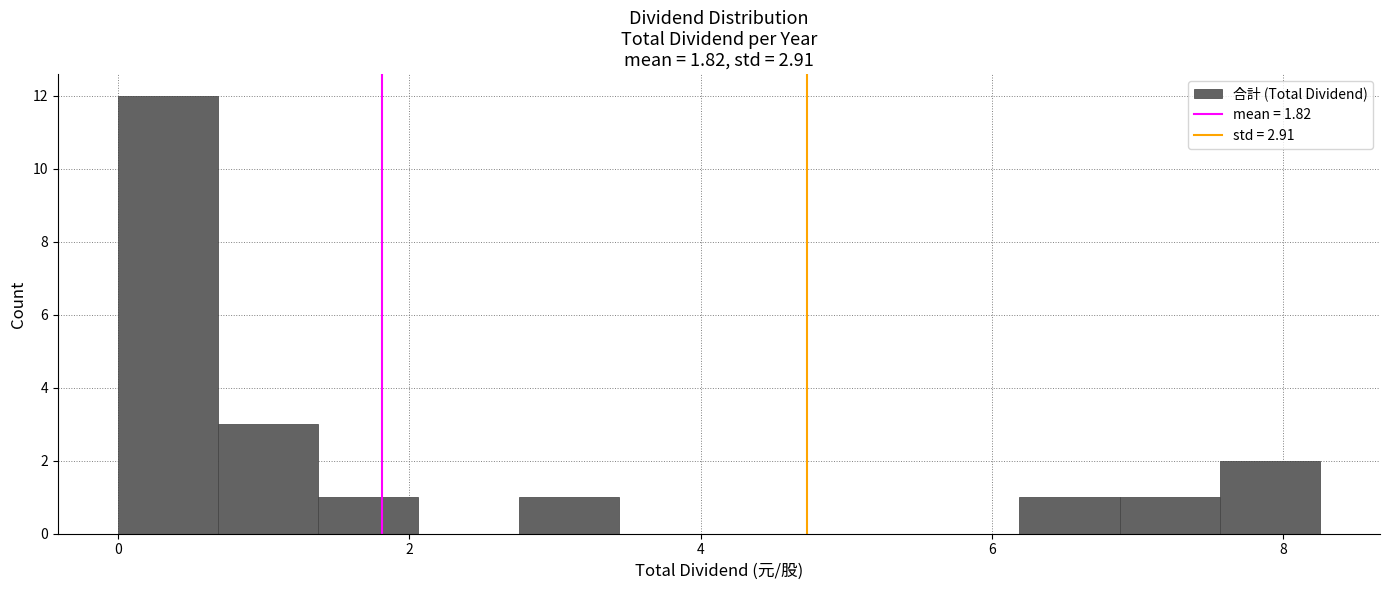

Around what value on the x-axis is the tallest bar? Give the approximate position of its centre, as read against the axis.

0.4